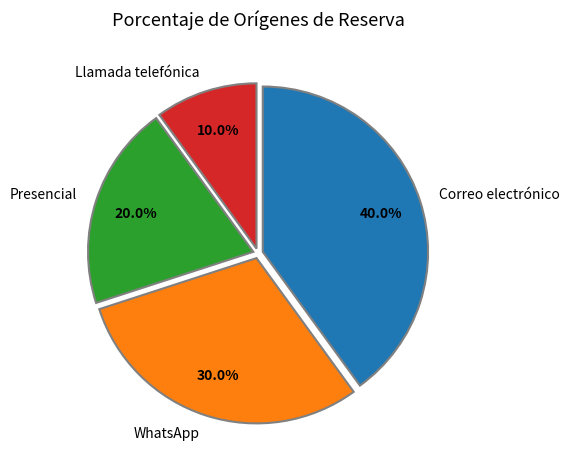

What is the largest slice in the pie chart?

Correo electrónico